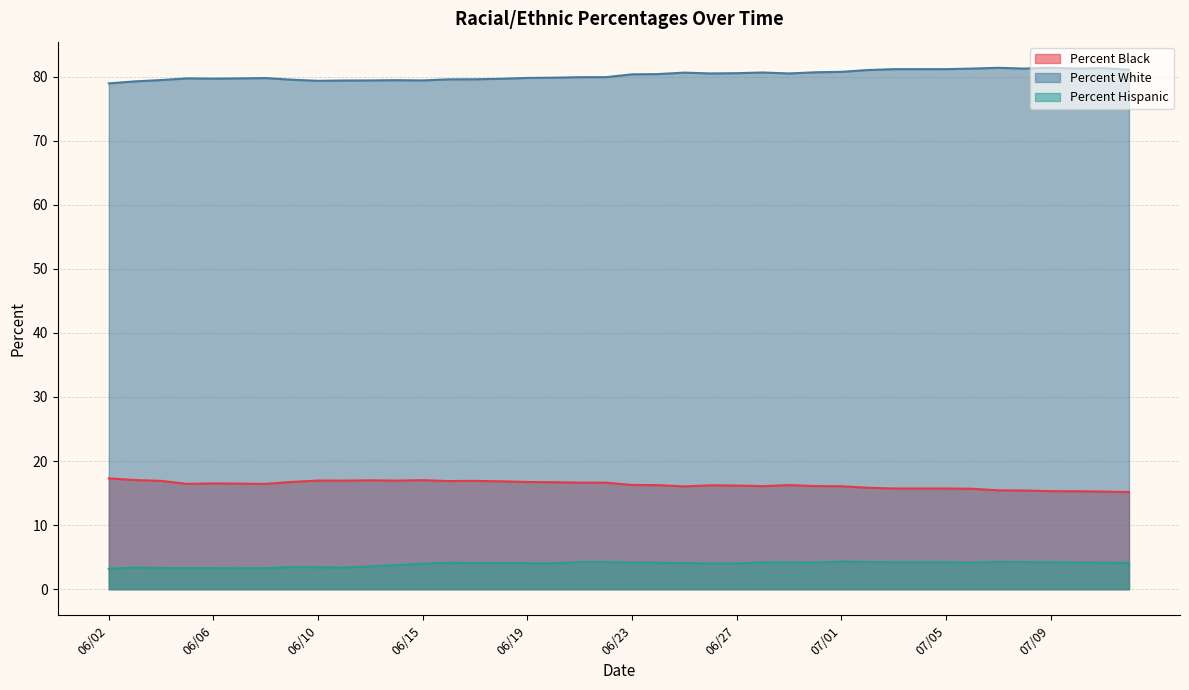

The value of Percent Hispanic at 06/28 is 4.2. True or false?

True